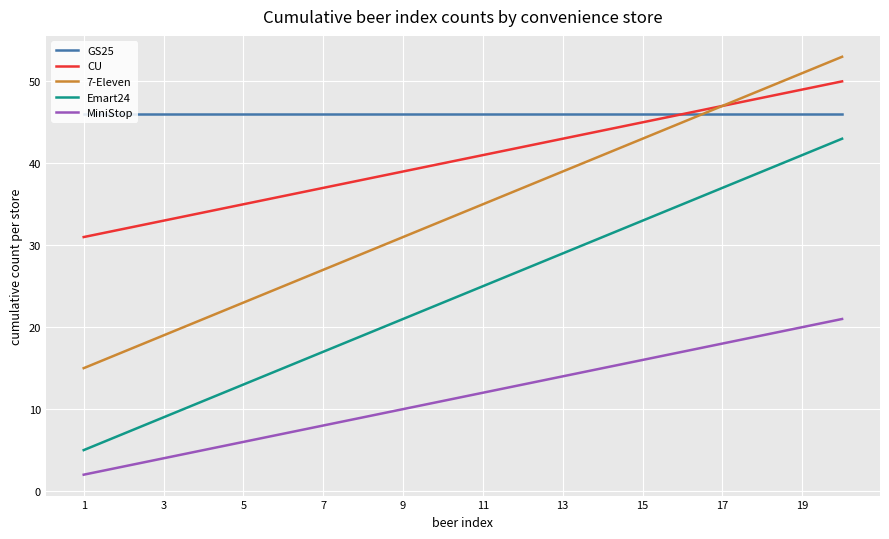

True or false: Emart24 and GS25 cross at least once.

False